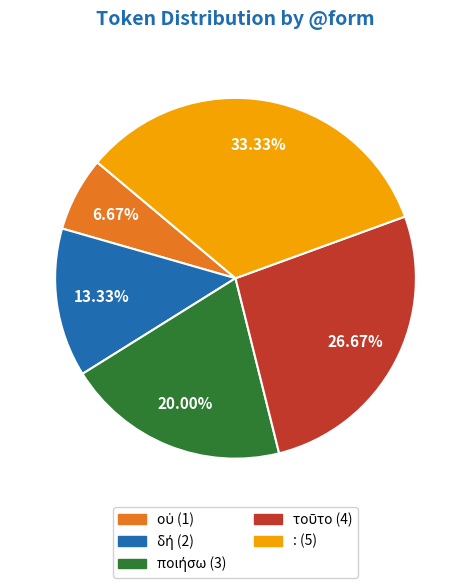

Which slice is the largest?

: